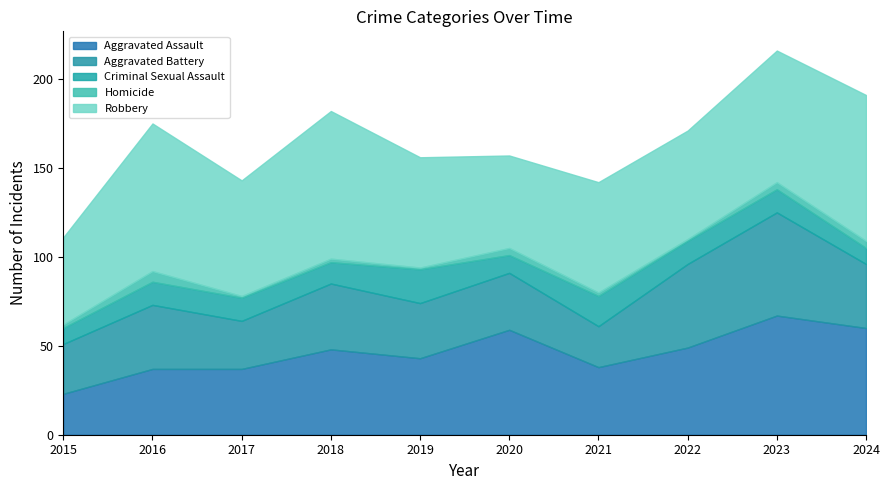

What is the maximum value for Aggravated Assault?

67